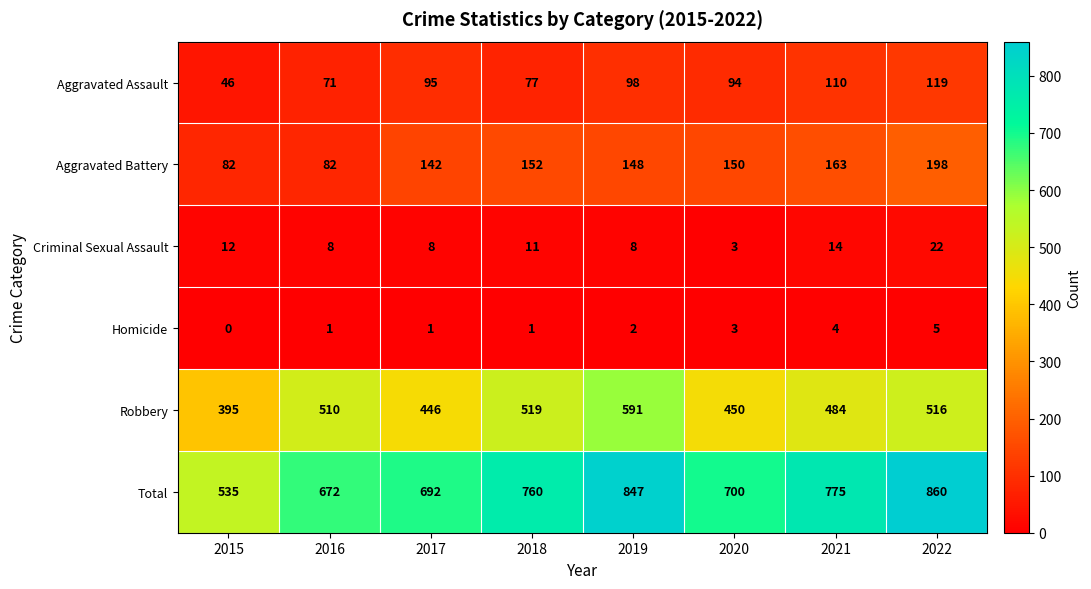

What is the maximum value shown in the chart?

860